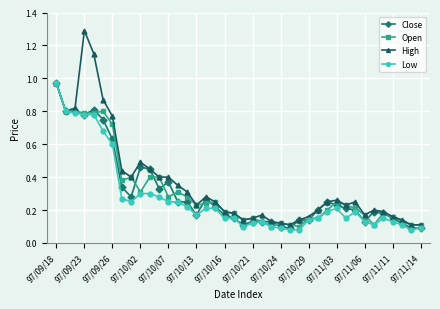

At how many categories does at least one series exceed 0?

40